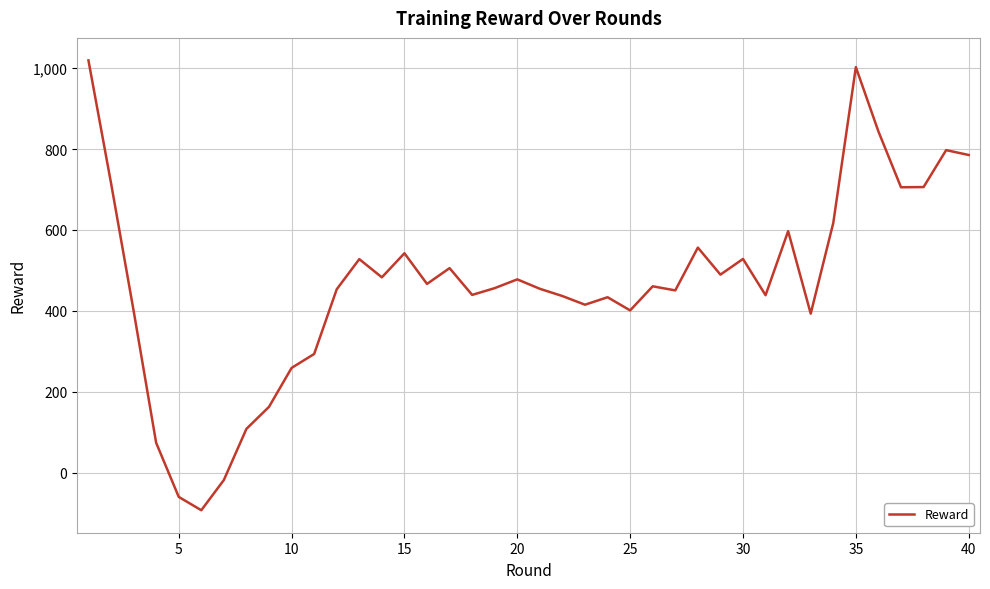

How many negative values are there?

3